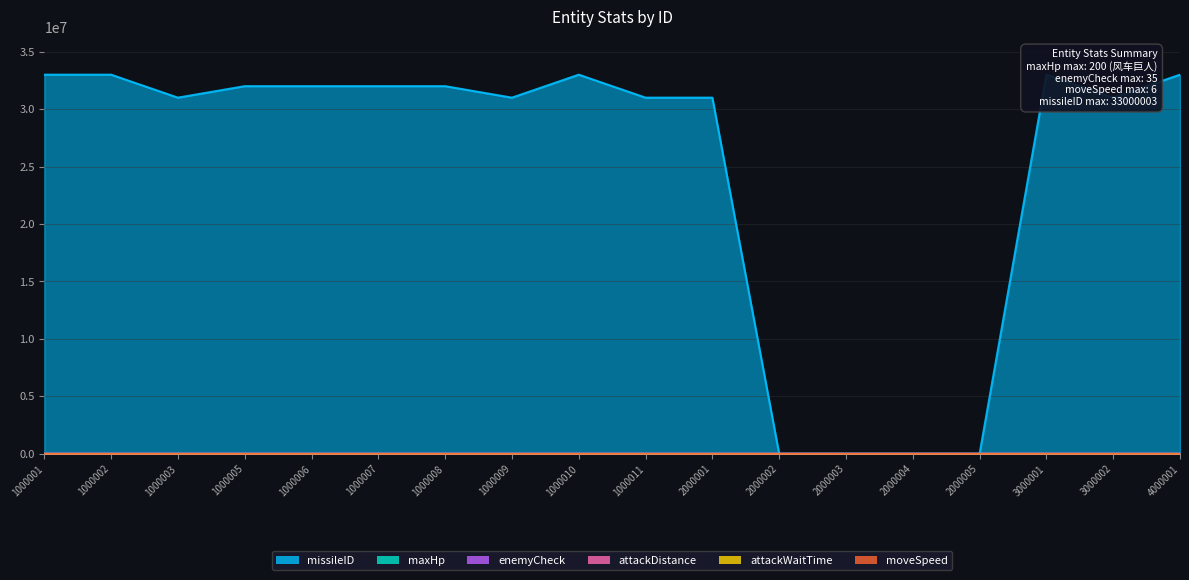

At 1000002, list the series in order from largest to smallest.

missileID, maxHp, enemyCheck, attackDistance, moveSpeed, attackWaitTime